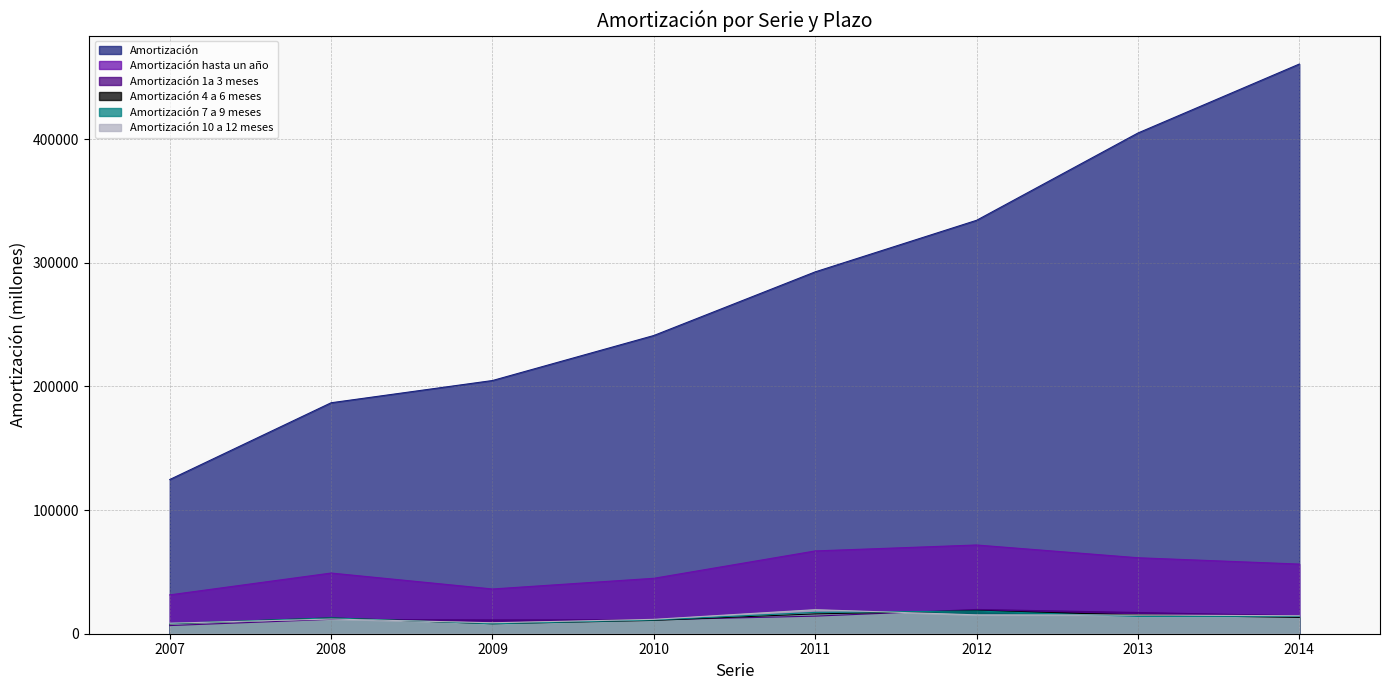

Reading left to right, transcribe all the data shown in this chart.

Amortización: 2007=124694	2008=186769	2009=204749	2010=241165	2011=292621	2012=334312	2013=404904	2014=460672
Amortización hasta un año: 2007=31411	2008=49068	2009=36180	2010=44824	2011=66952	2012=71754	2013=61440	2014=56322
Amortización 1a 3 meses: 2007=6595	2008=11626	2009=11181	2010=11291	2011=14225	2012=19616	2013=17152	2014=14517
Amortización 4 a 6 meses: 2007=8071	2008=12771	2009=8076	2010=10791	2011=16039	2012=18560	2013=15203	2014=13190
Amortización 7 a 9 meses: 2007=8237	2008=12784	2009=8069	2010=11115	2011=17257	2012=18318	2013=13975	2014=14076
Amortización 10 a 12 meses: 2007=8508	2008=11887	2009=8854	2010=11627	2011=19432	2012=15258	2013=15110	2014=14539